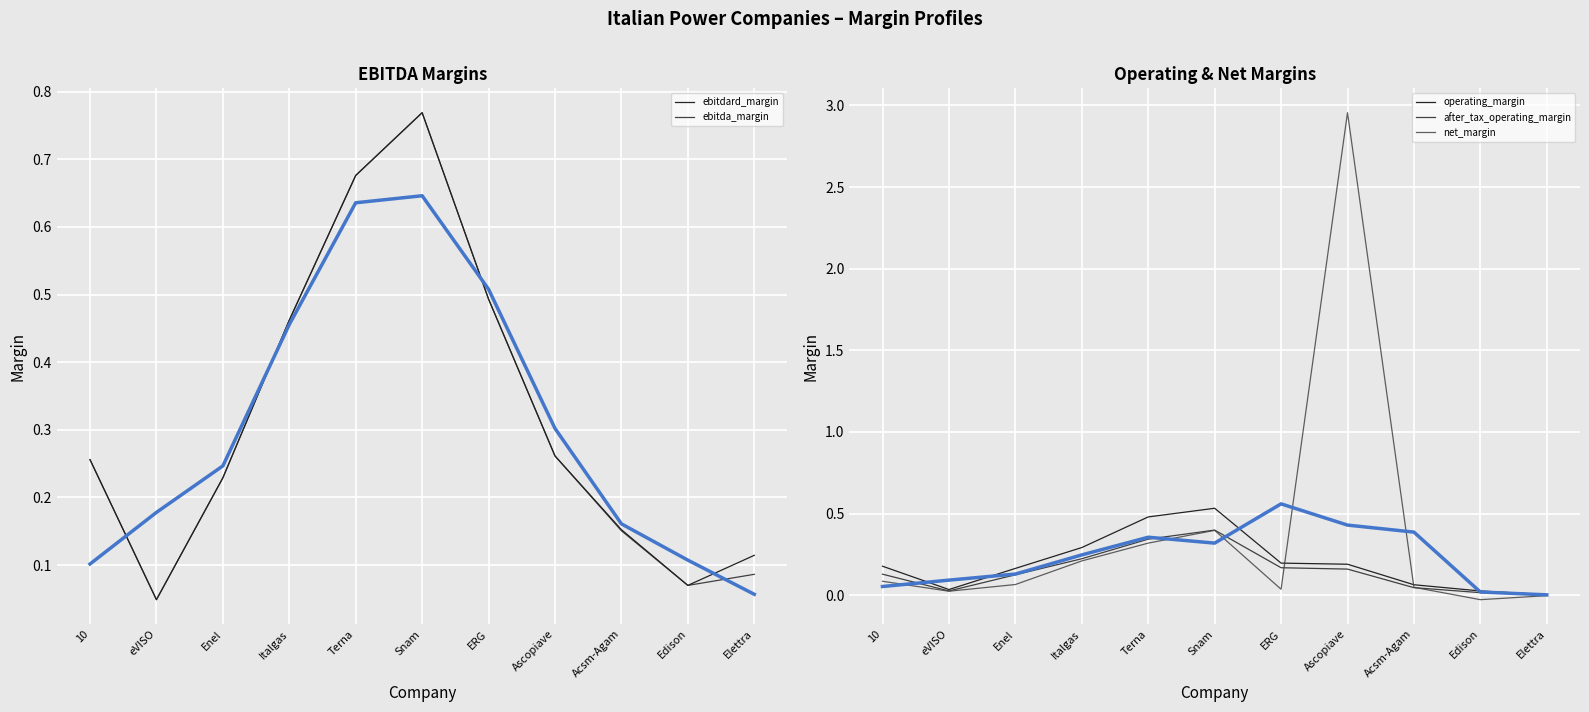

What is the difference between the highest and lowest values at 10?

0.2